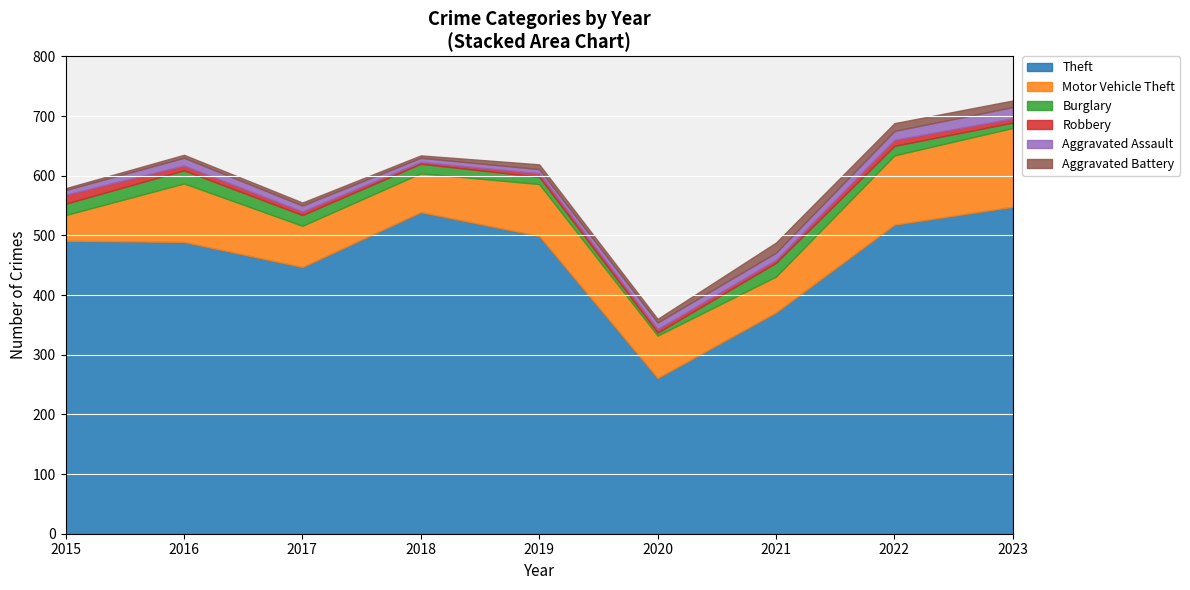

Read the Theft value at 2016, to the nearest 10.

490